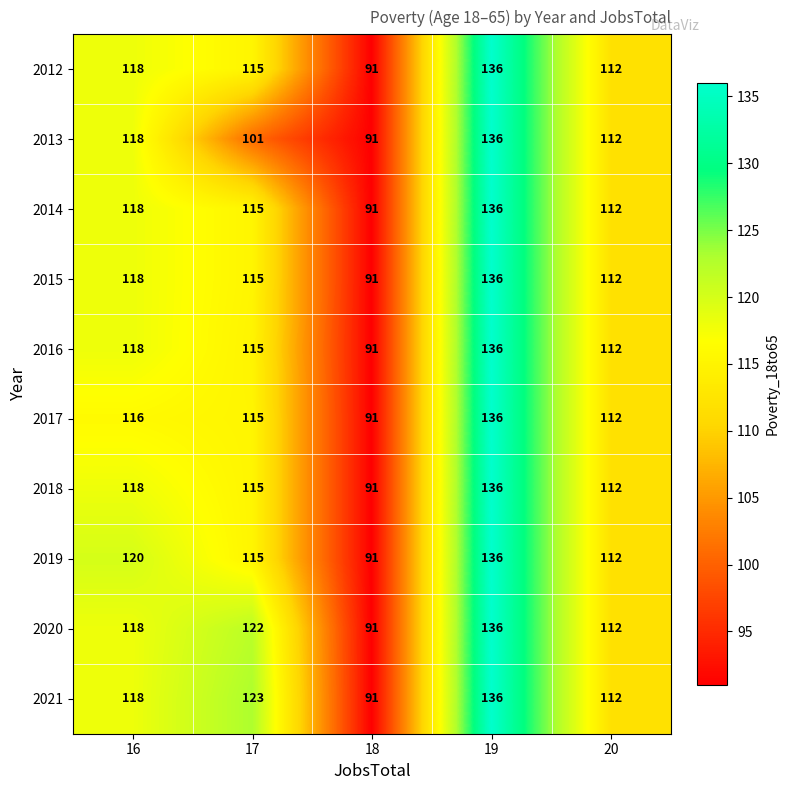

The value of 2018 at 18 is 91. True or false?

True